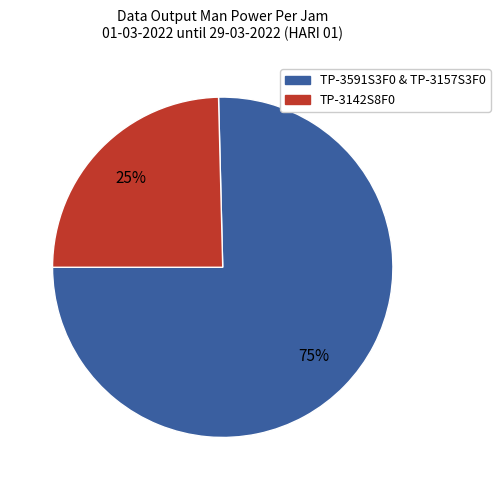

Count the number of slices in the pie.

2